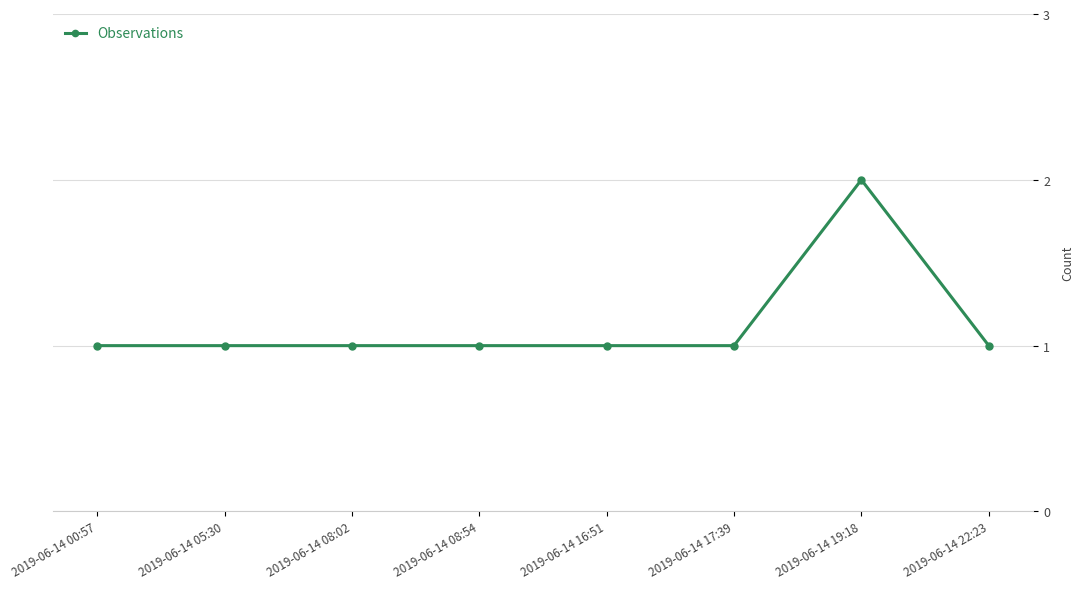

Approximately how many times larger is the value at 2019-06-14 16:51 compared to 2019-06-14 19:18?

0.5